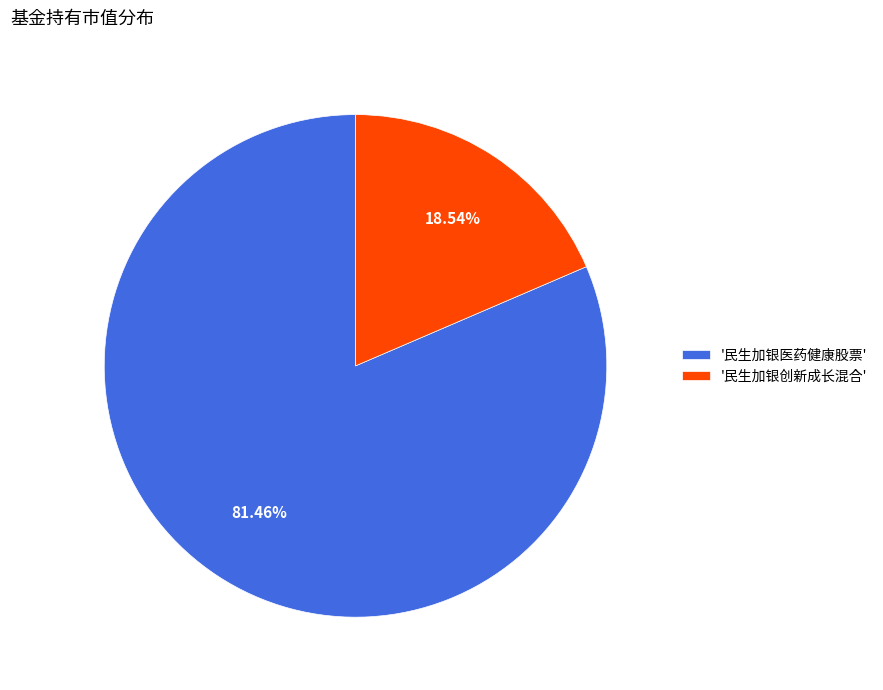

Which slice represents more than half of the pie?

'民生加银医药健康股票'